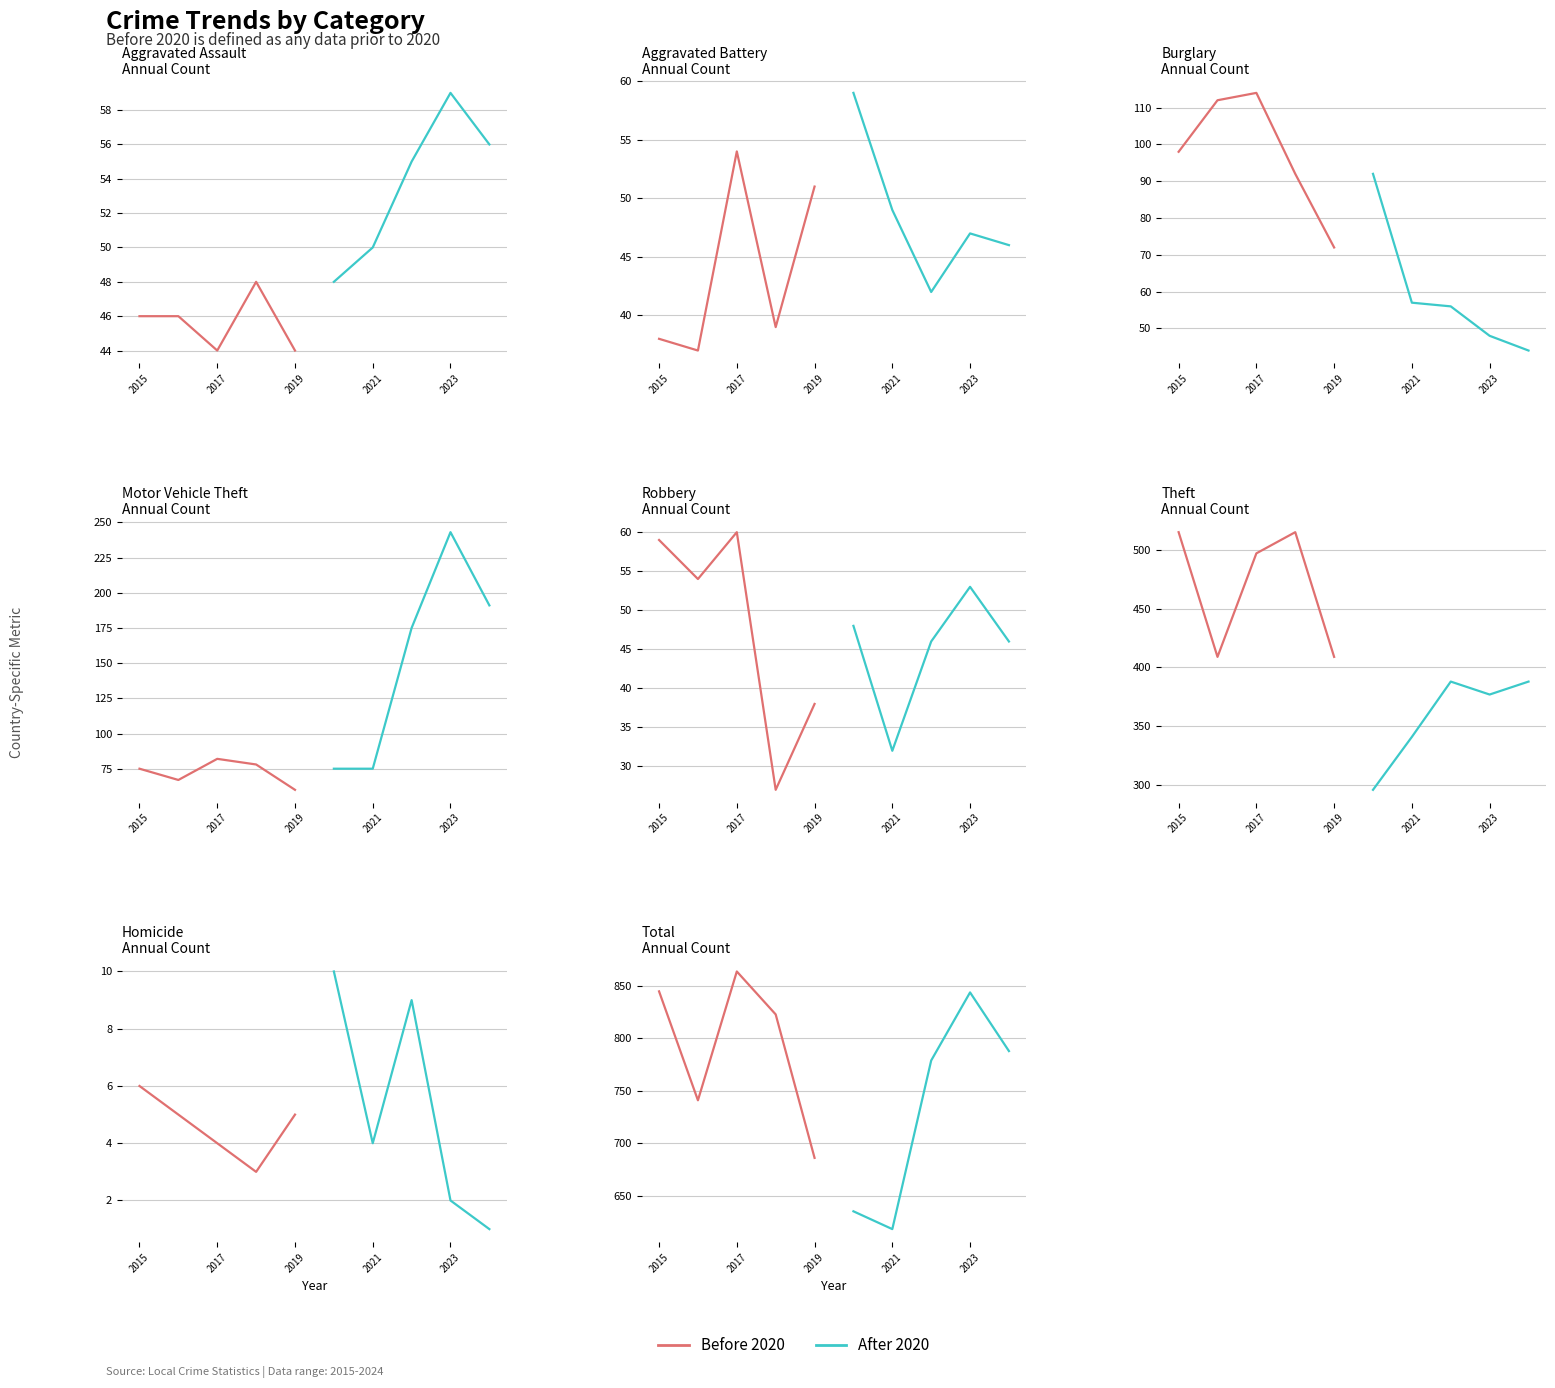

True or false: Before 2020 has more than 0 interior local peaks.

True